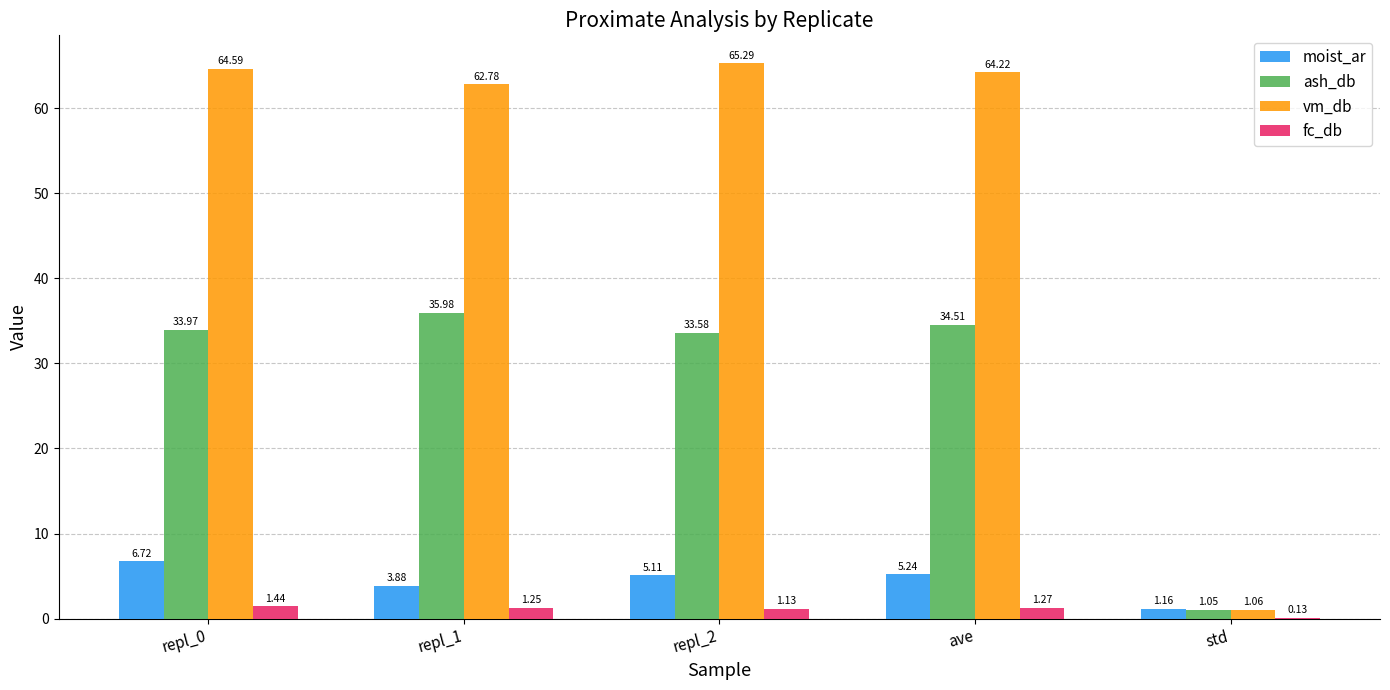

At which category is the sum across all series the highest?

repl_0